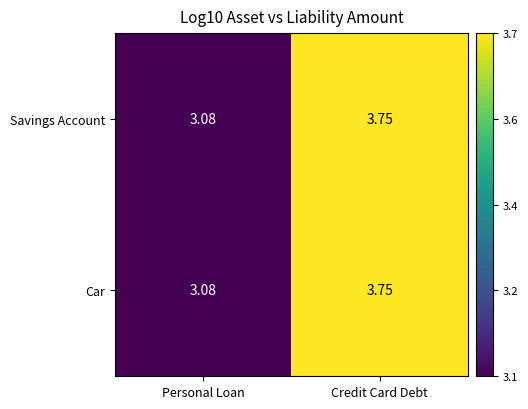

At which category is the sum across all series the highest?

Credit Card Debt